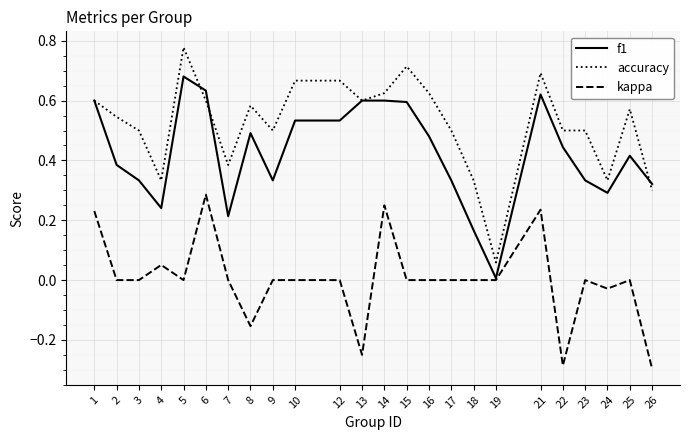

Rank the series at 21 from lowest to highest value.

kappa, f1, accuracy